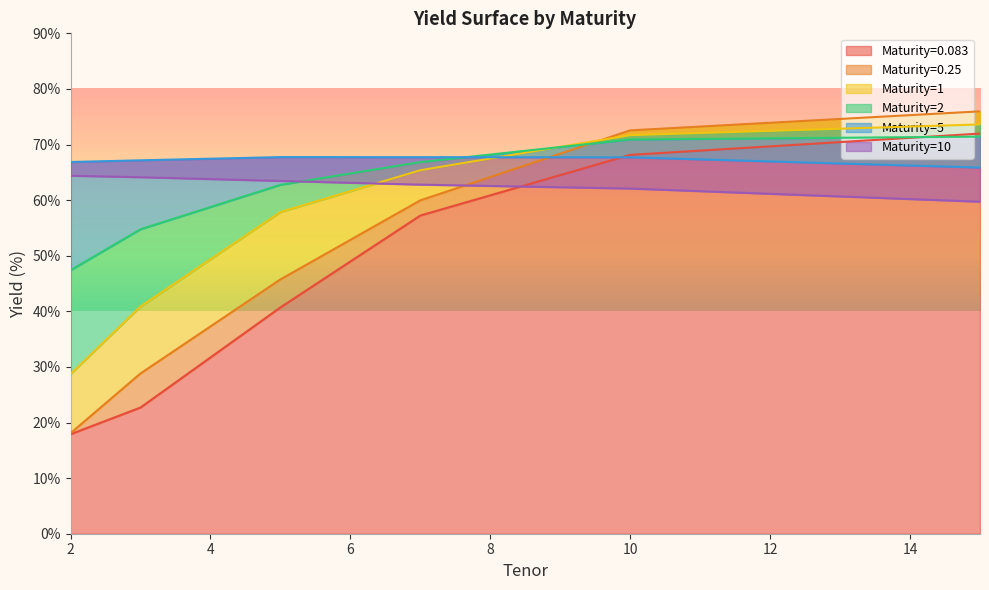

Reading left to right, transcribe all the data shown in this chart.

Maturity=0.083: 2=17.9	3=22.7	5=40.7	7=57.2	10=68.1	15=72.0
Maturity=0.25: 2=18.1	3=28.8	5=45.7	7=60.0	10=72.5	15=76.0
Maturity=1: 2=28.7	3=40.9	5=57.9	7=65.4	10=71.7	15=73.6
Maturity=2: 2=47.4	3=54.8	5=62.8	7=66.8	10=70.9	15=71.4
Maturity=5: 2=66.9	3=67.2	5=67.7	7=67.7	10=67.7	15=65.9
Maturity=10: 2=64.4	3=64.1	5=63.4	7=62.8	10=62.1	15=59.7